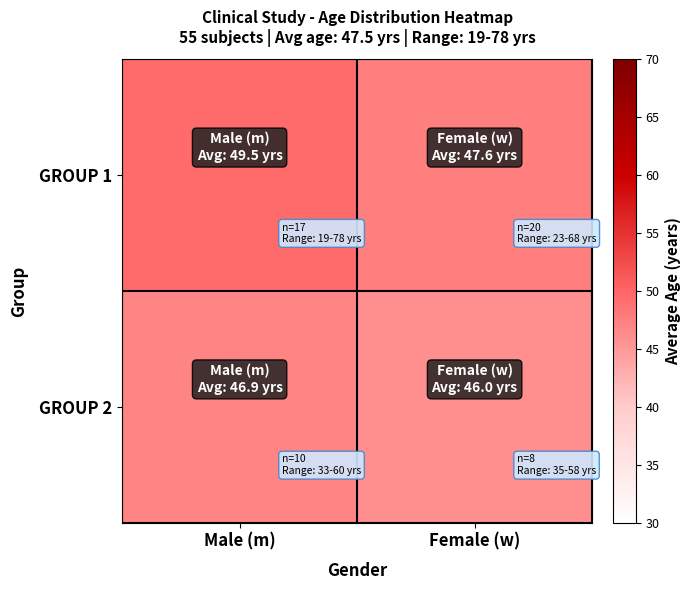

Reading left to right, list all the values displayed in this chart.

row_0: 49.5	47.6
row_1: 46.9	46.0